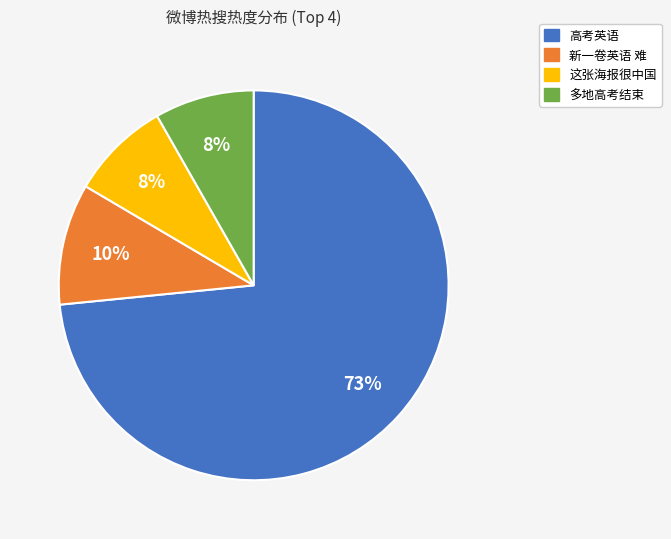

Which slice is the largest?

高考英语